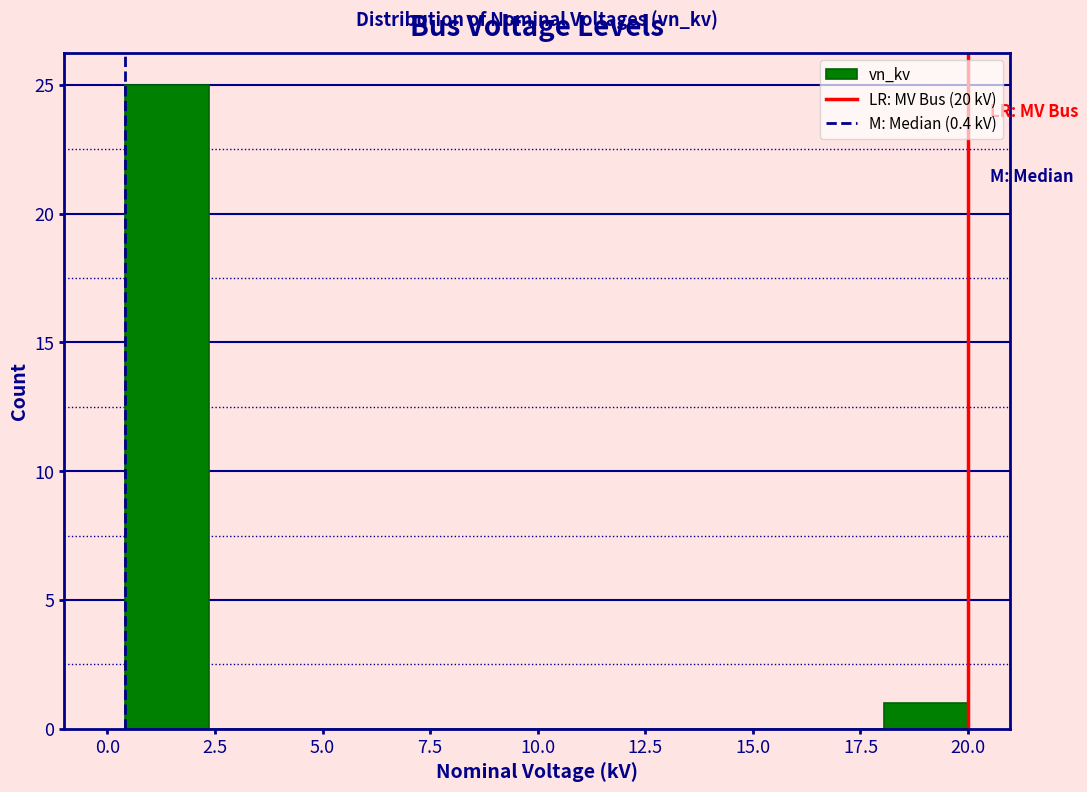

Read against the x-axis, roughly where is the centre of the tallest bar?

1.5